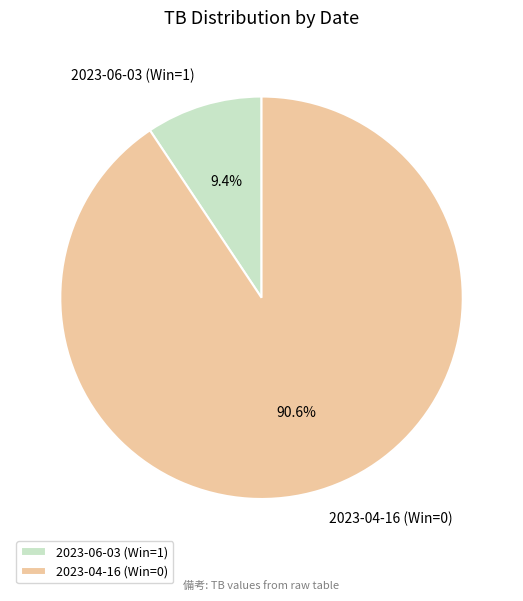

The 2023-04-16 (Win=0) slice represents 99% of the pie. True or false?

False